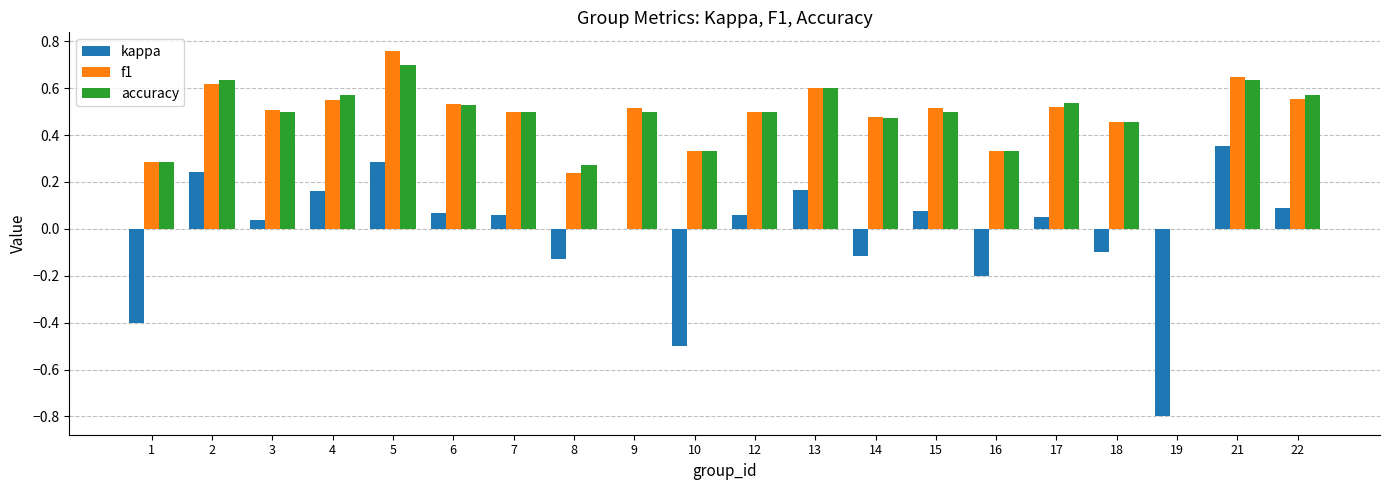

How many groups of bars are there?

20